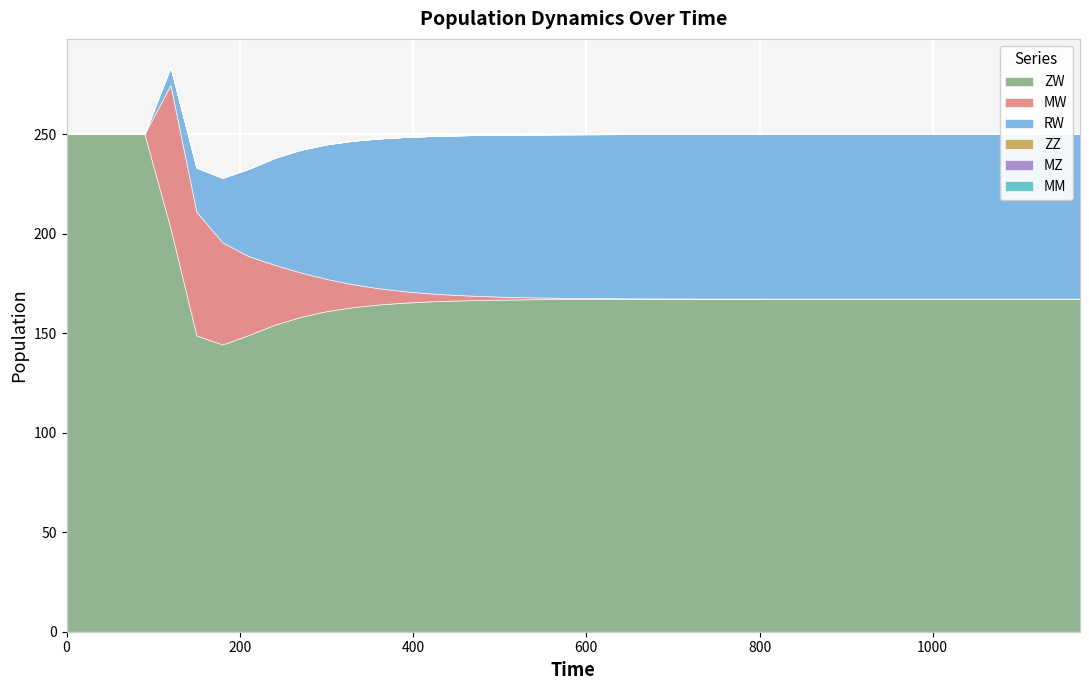

Between 420 and 810, which series saw the biggest shift?

MW